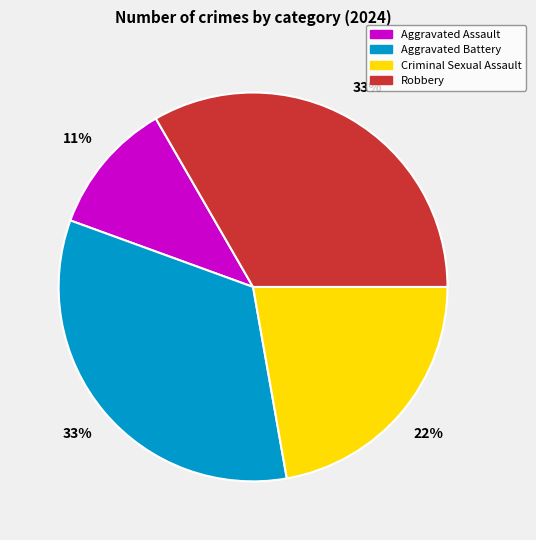

To the nearest percent, what portion does Robbery represent?

33%